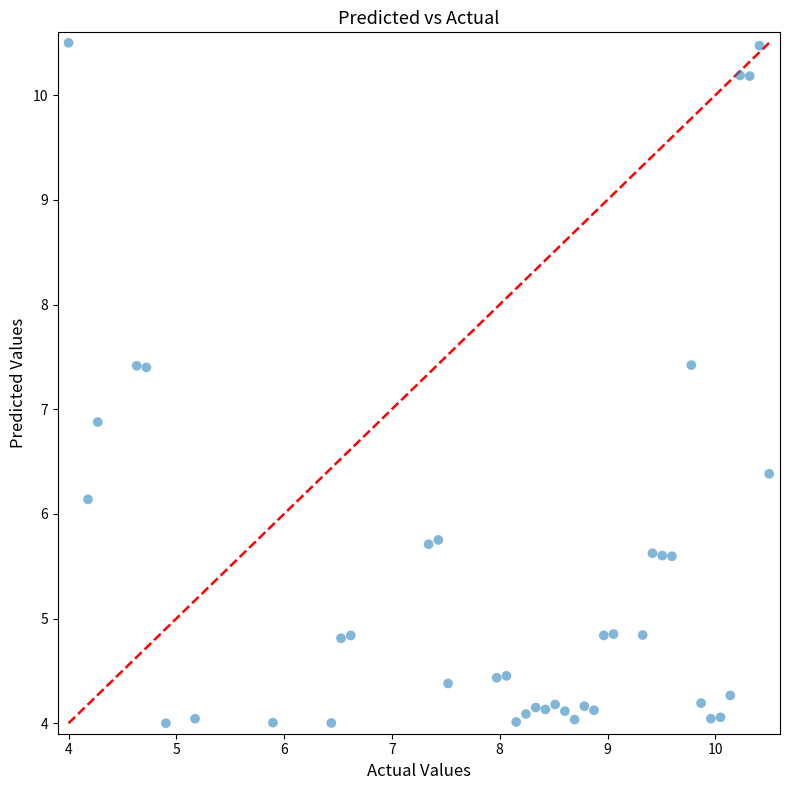

What Y value in the scatter plot is closest to 7?

6.9